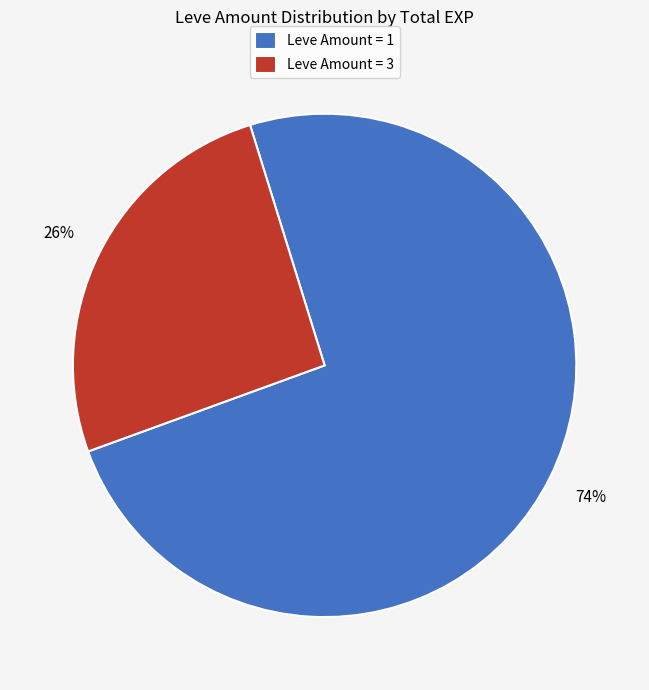

To the nearest percent, what is the average slice percentage?

50%